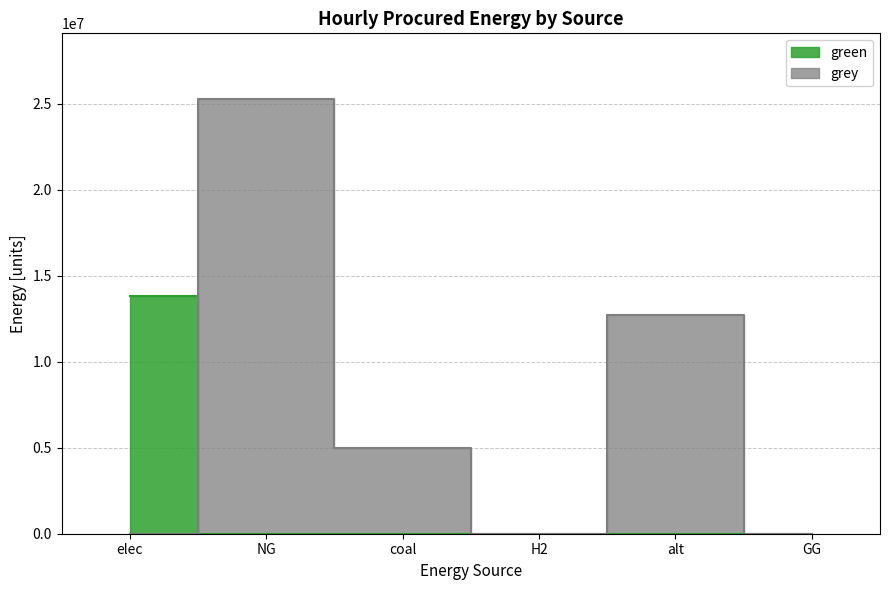

At alt, list the series in order from smallest to largest.

green, grey